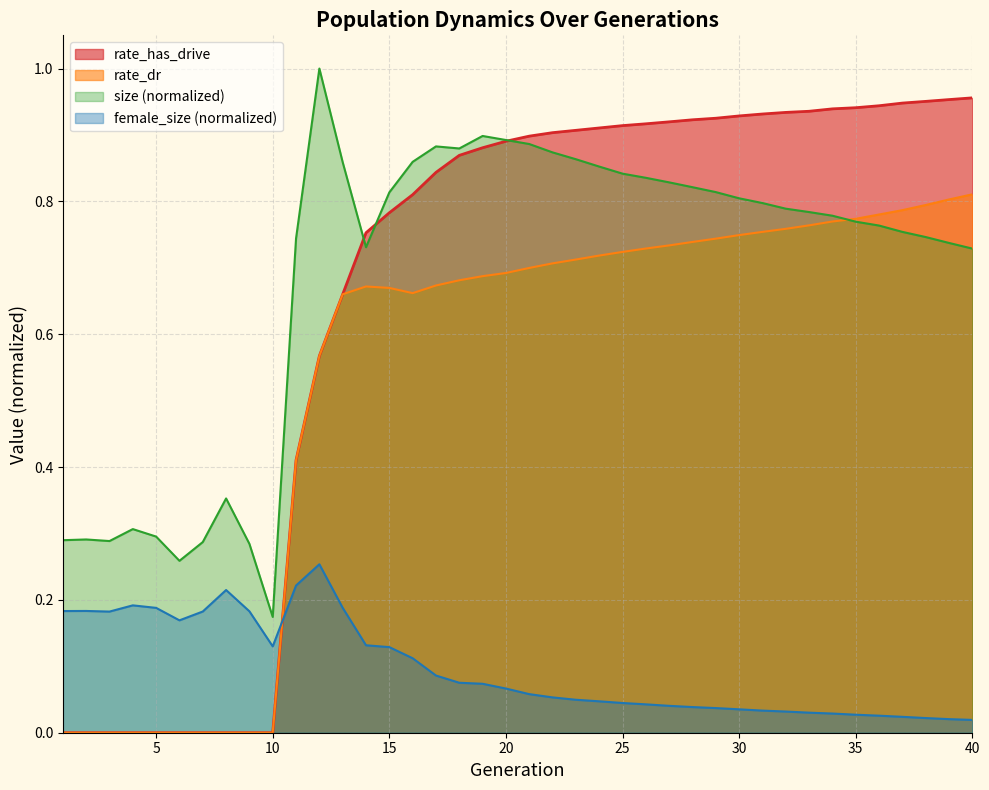

Which category has the lowest value in the female_size series?

40